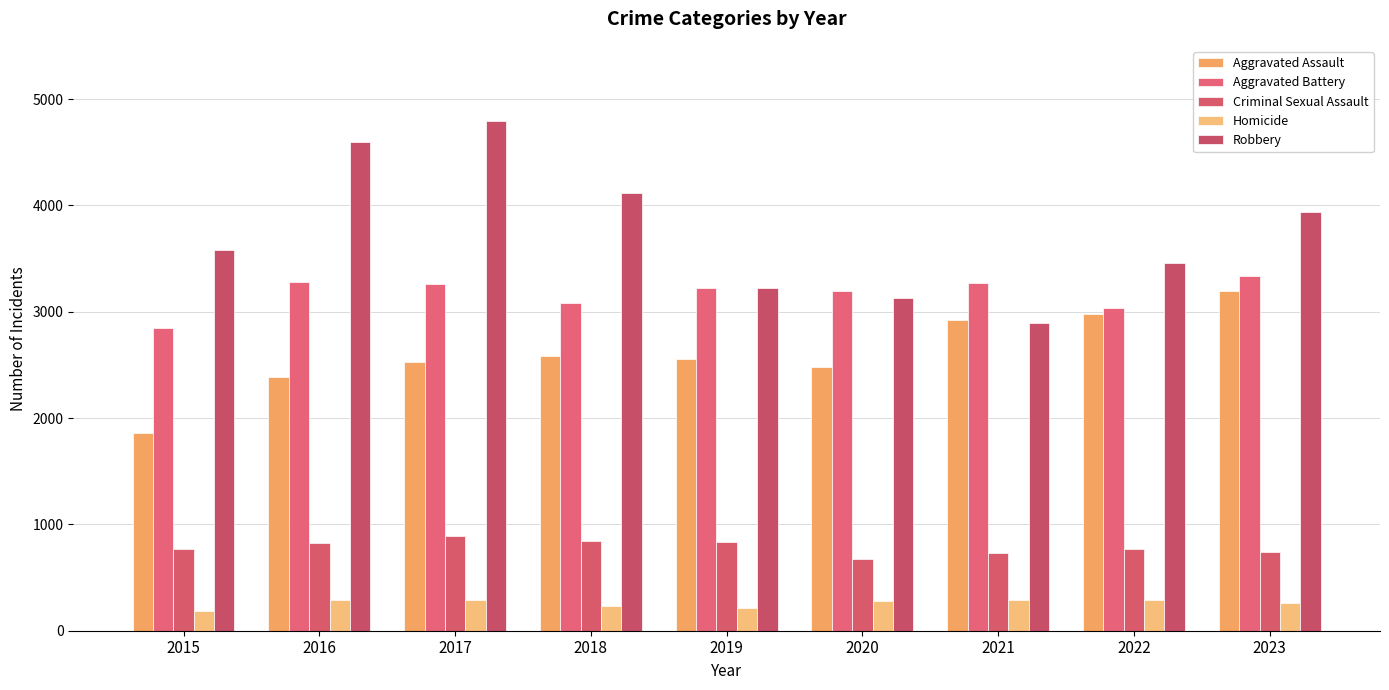

Count the number of categories in the chart.

9